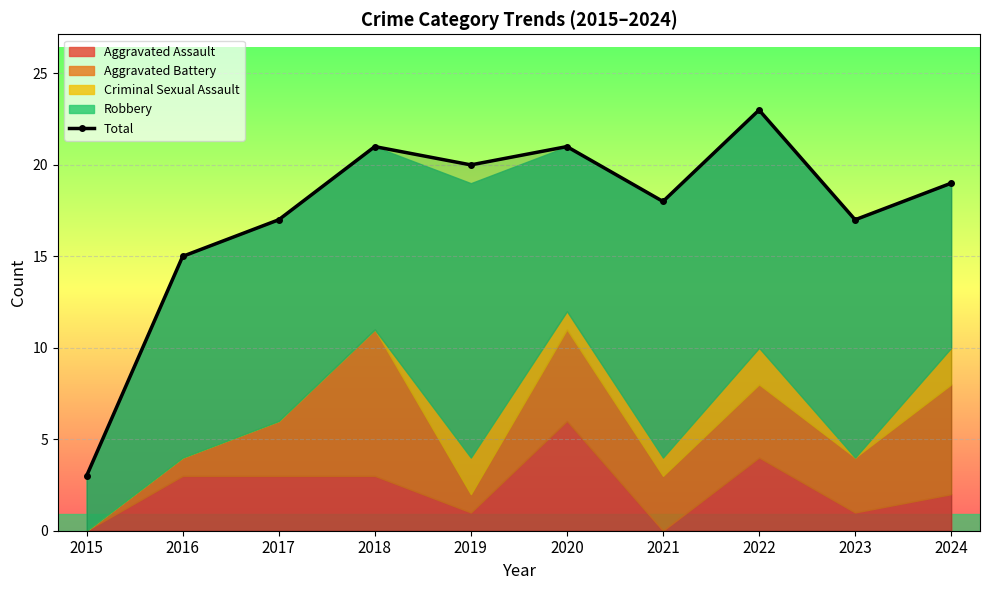

Where is the first local maximum?

2018